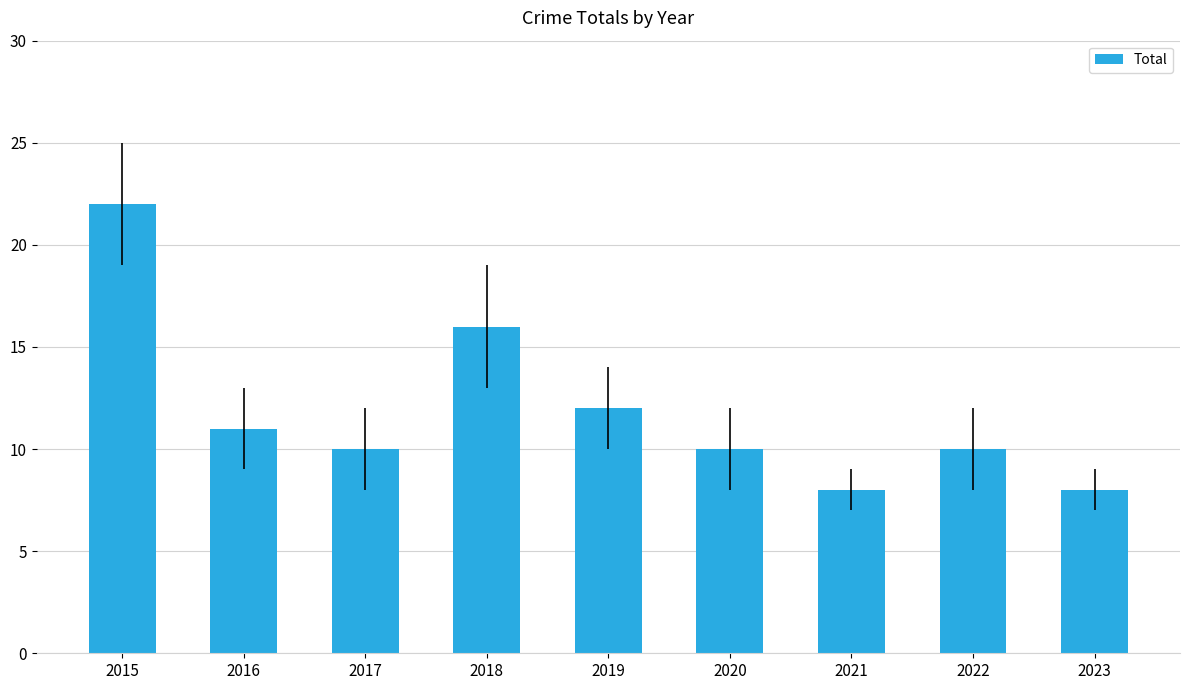

True or false: the data shows 16 at 2020.

False